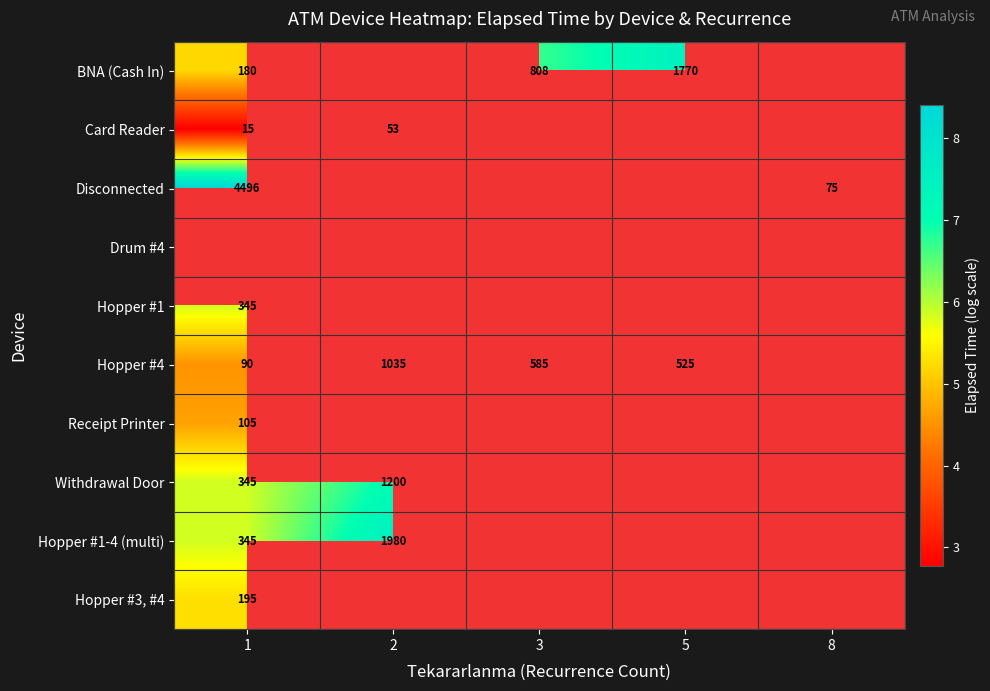

Is the value of BNA (Cash In) at 5 greater than the value of Hopper #4 at 2?

Yes